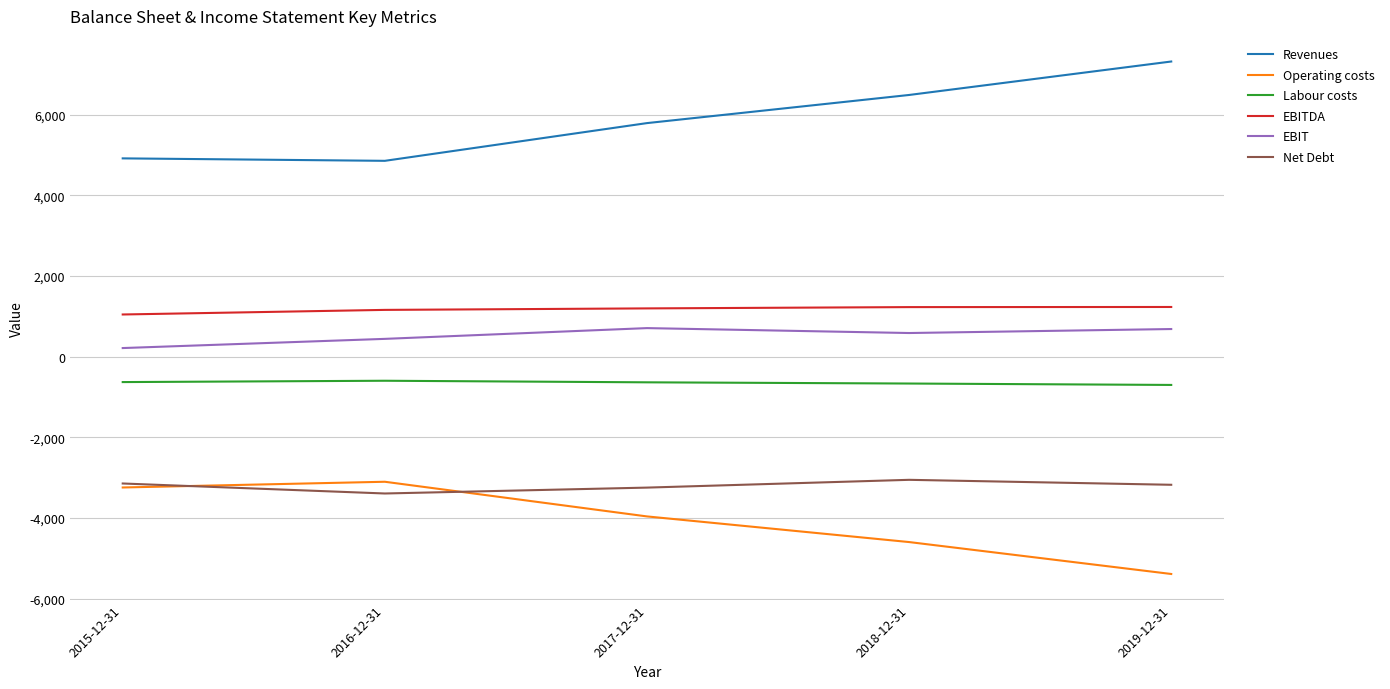

Which label corresponds to the smallest value in the chart?

2019-12-31